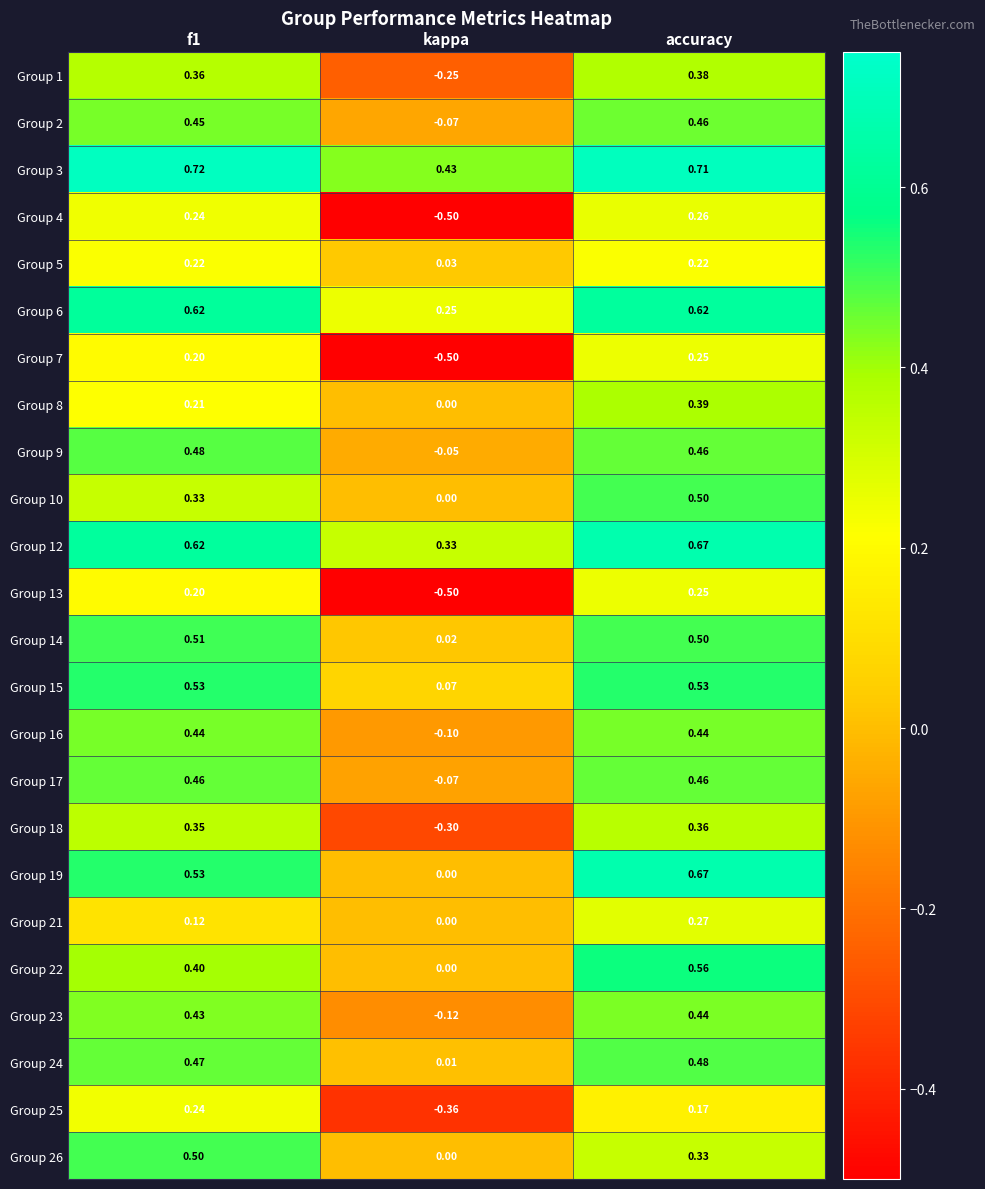

Which series has the largest total across all categories?

Group 3